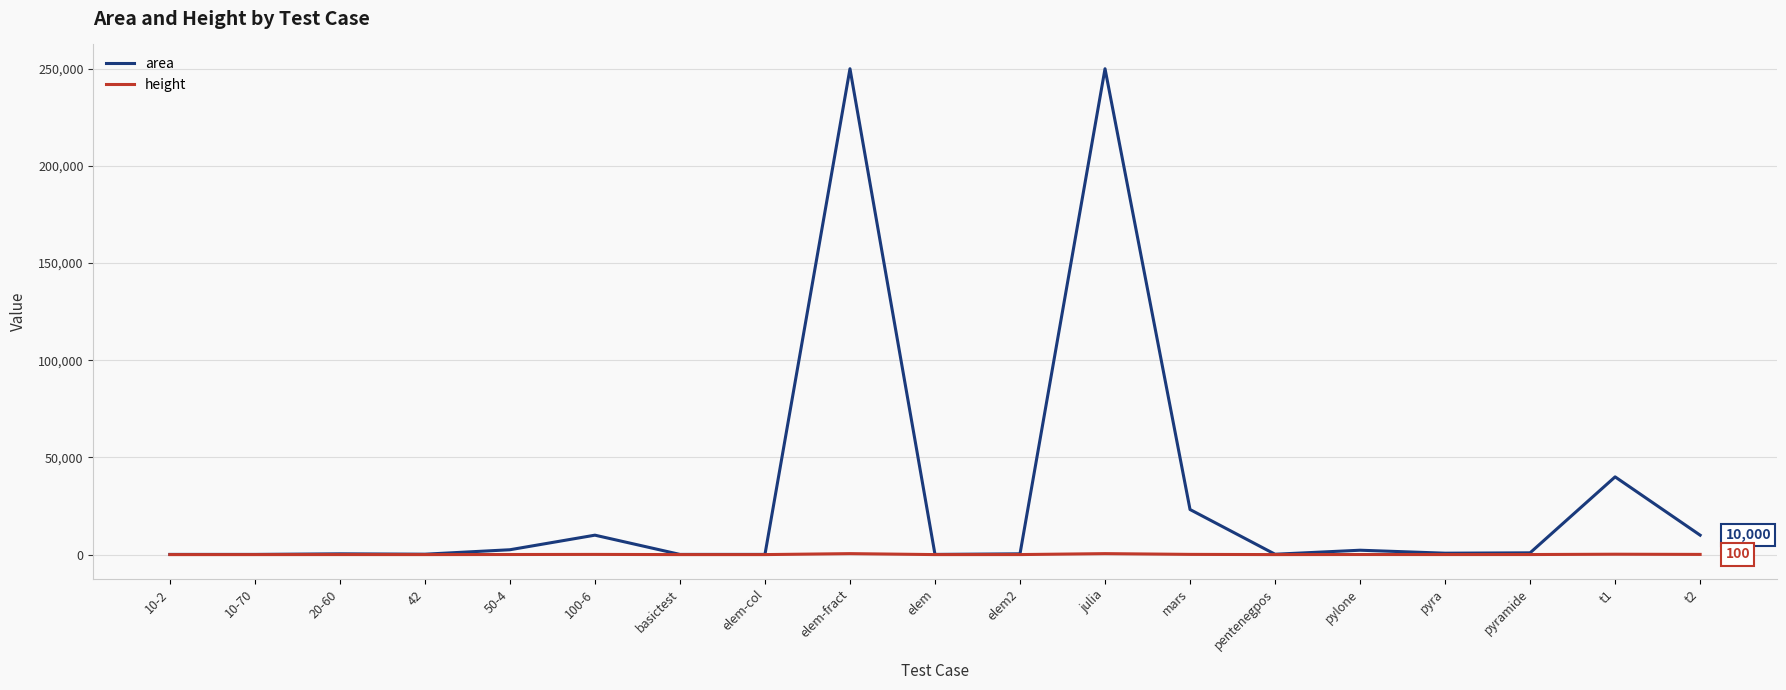

What is the minimum value shown in the chart?

9